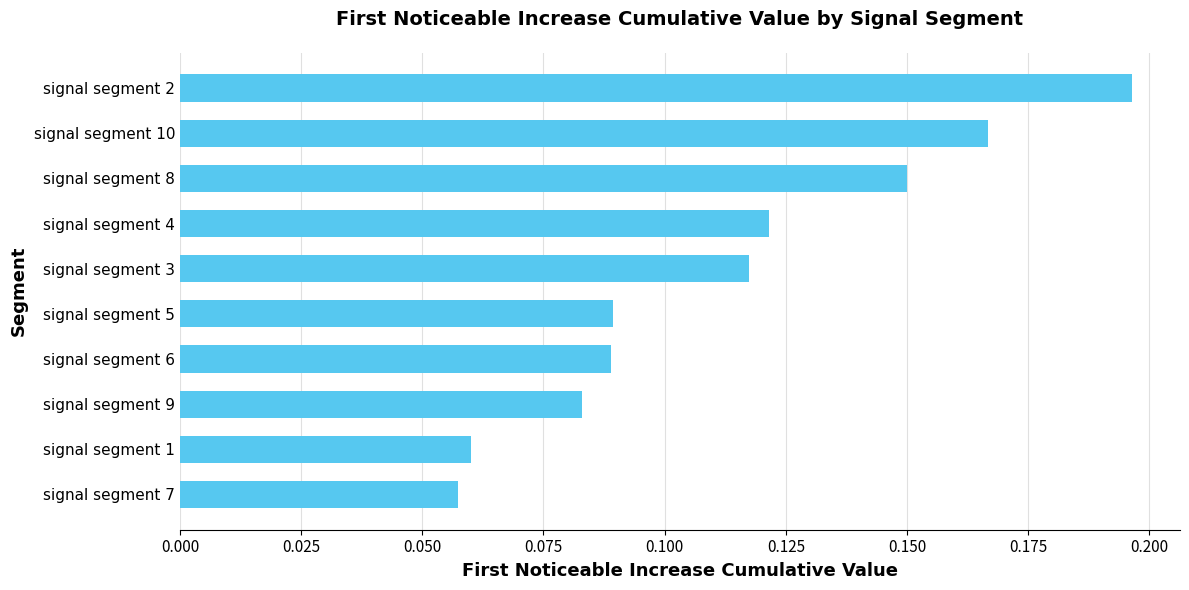

Is it true that the value at signal segment 7 is 0.0?

False